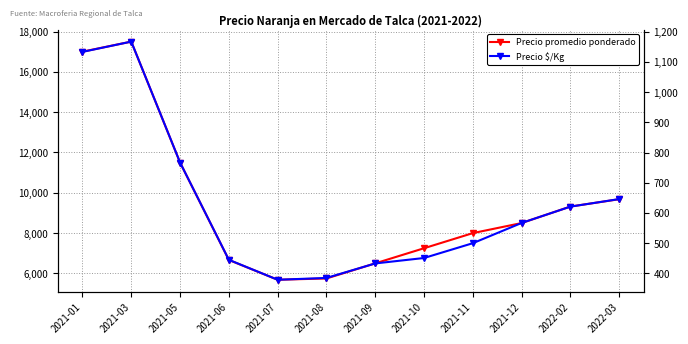

What is the difference between the Precio $/Kg values at 2021-05 and 2022-03?

121